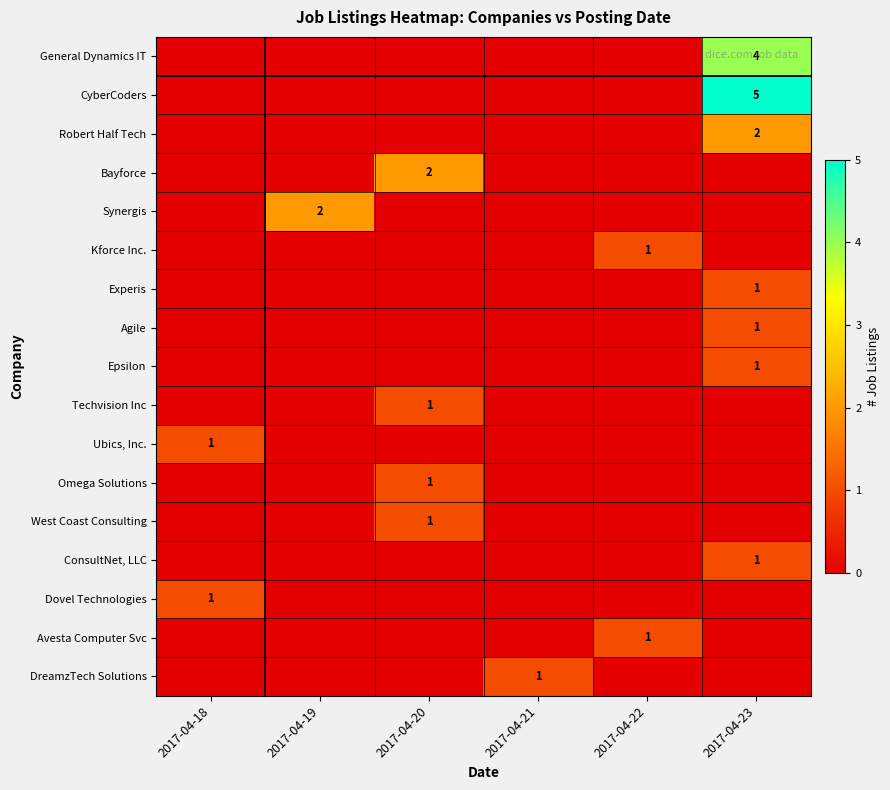

The Omega Solutions series shows 2 at 2017-04-20. True or false?

False